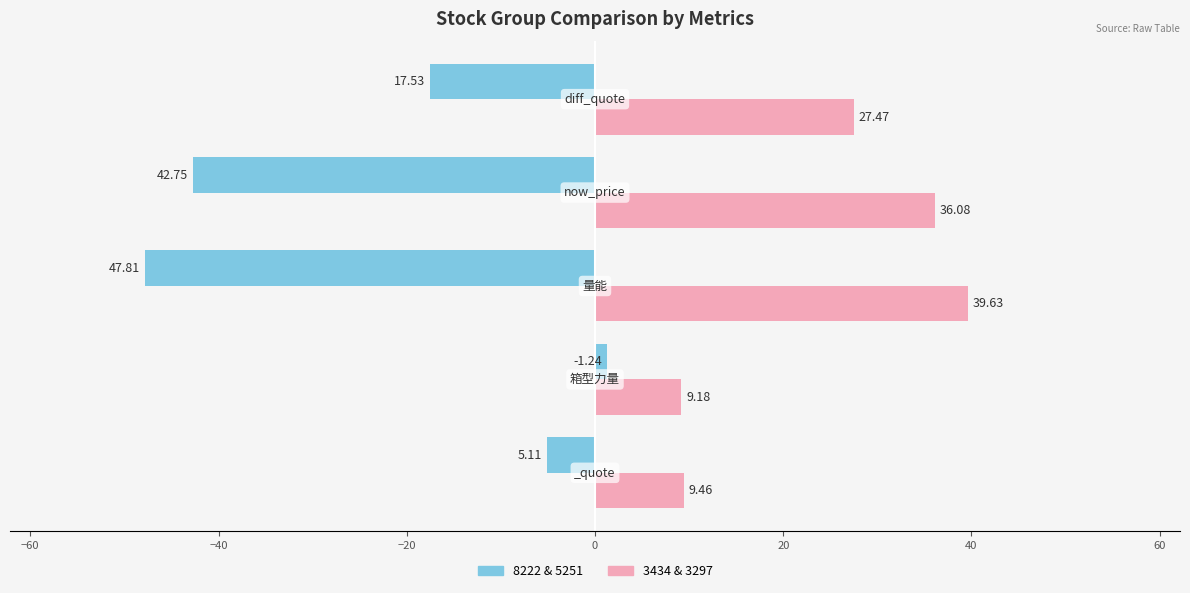

Which series has the widest spread of values?

8222 & 5251